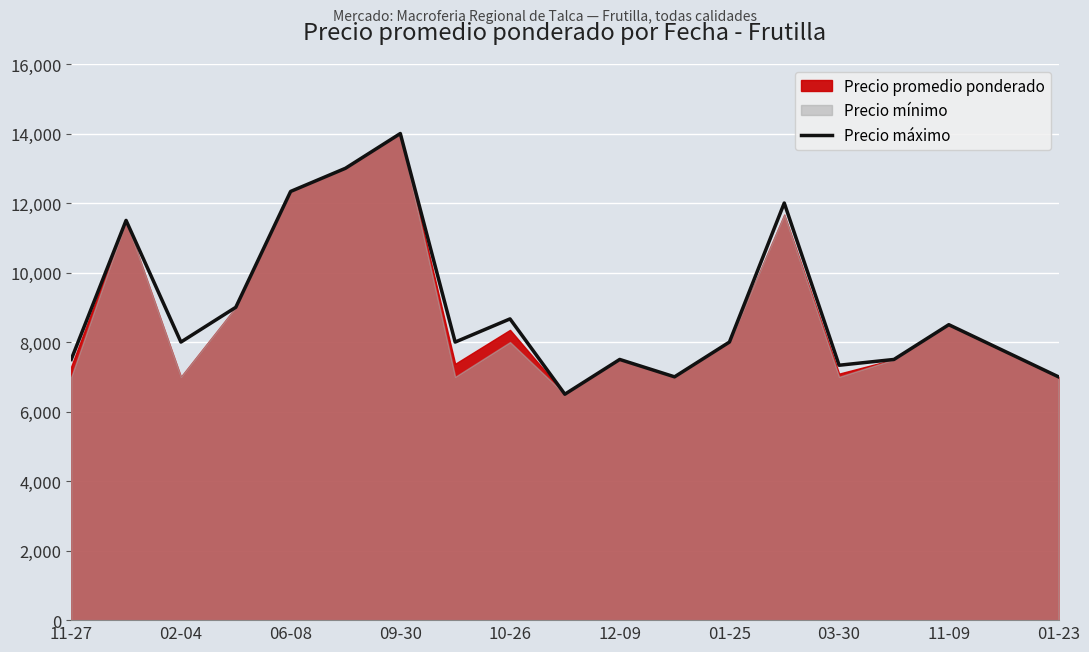

Does the chart display data point markers on the line(s)?

No